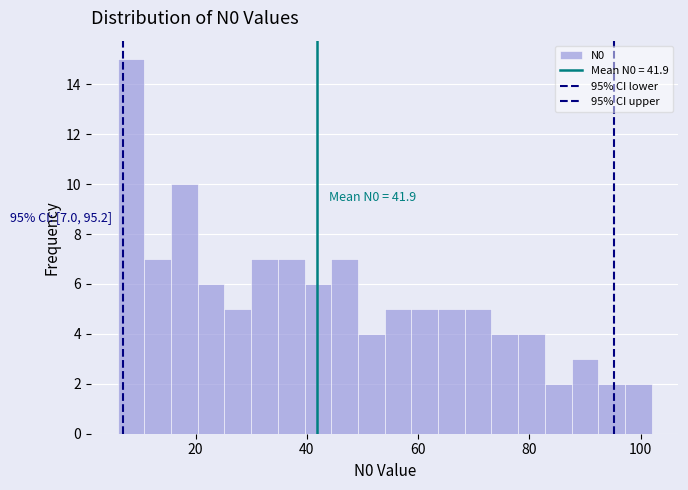

Read against the x-axis, roughly where is the centre of the tallest bar?

8